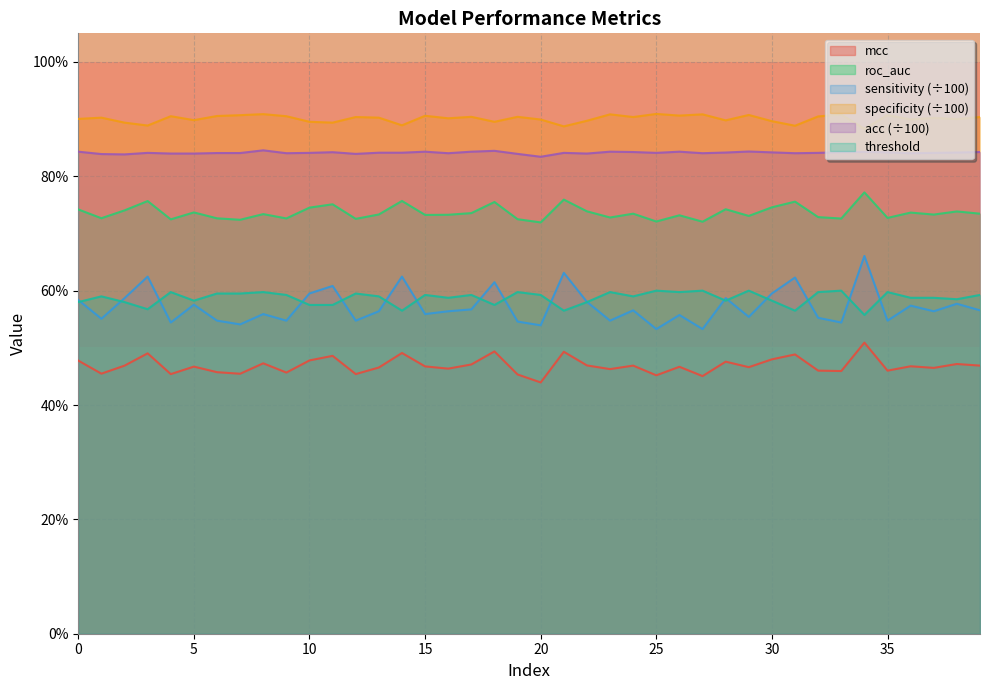

At which label is mcc closest to 0?

20